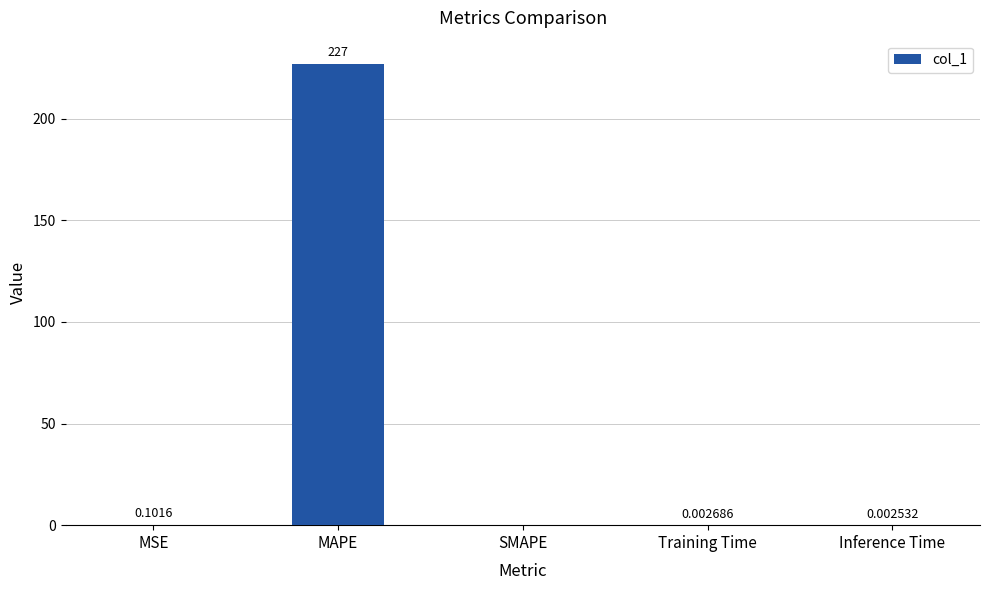

Where is the data nearest to the value 113?

MSE